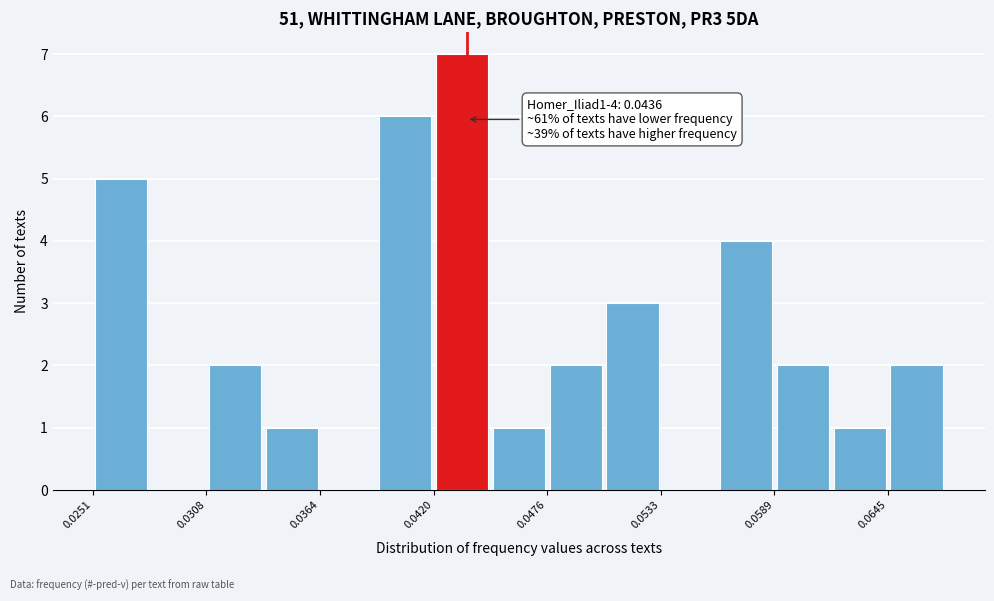

Around what value on the x-axis is the tallest bar? Give the approximate position of its centre, as read against the axis.

0.043